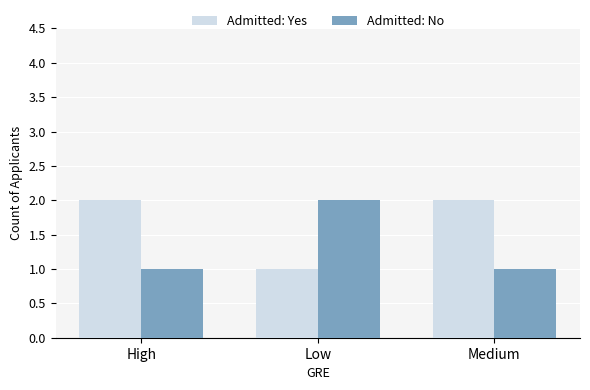

What is the total value across all series at Medium?

3